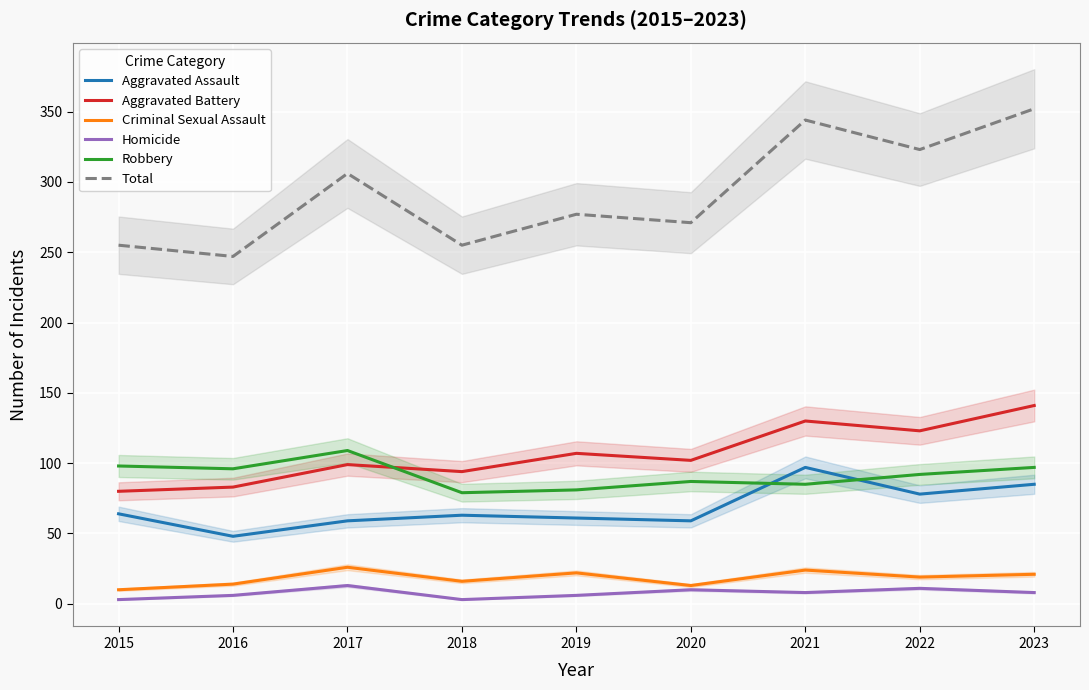

True or false: Aggravated Battery and Robbery intersect in this chart.

True